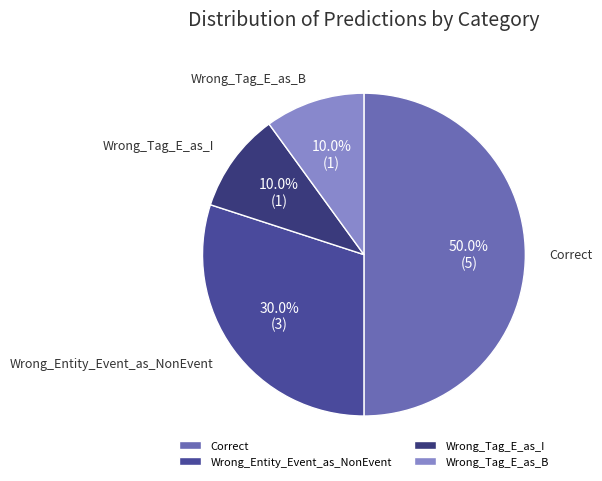

To the nearest percent, what portion does Correct represent?

50%